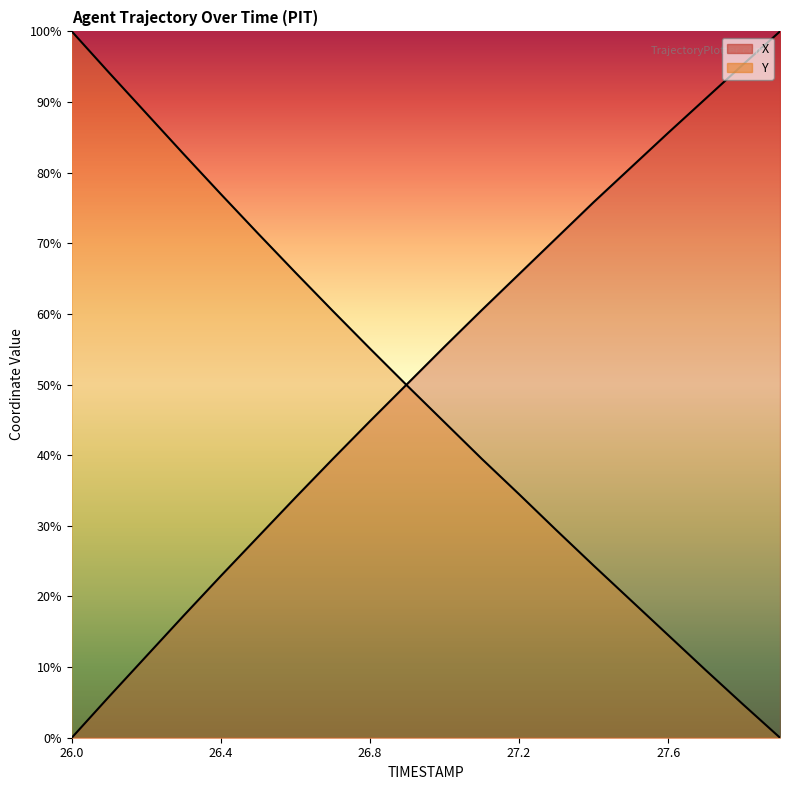

True or false: Y has a value of 0.0 at 27.9.

True